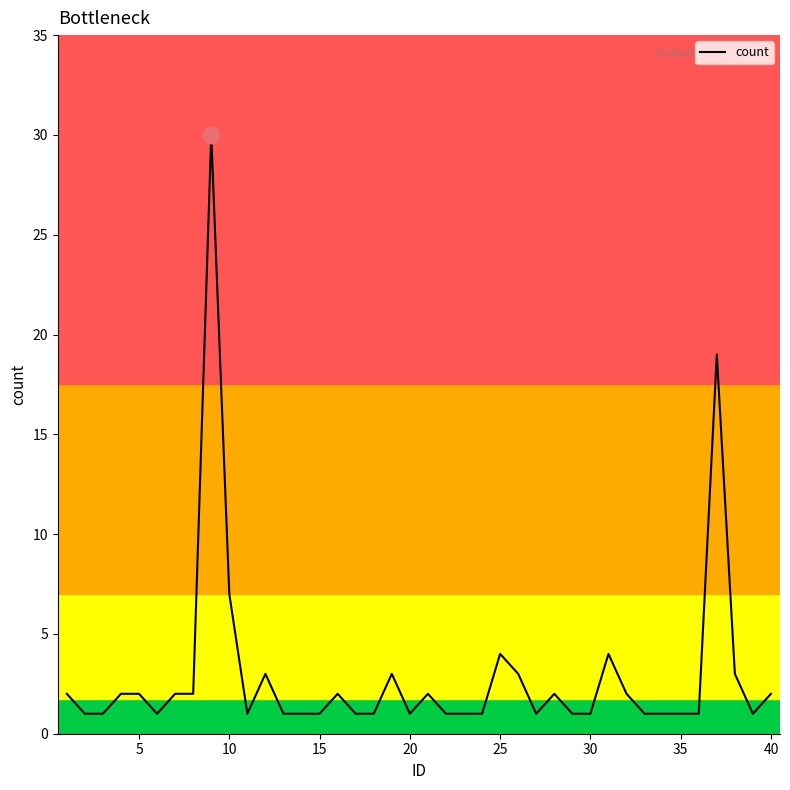

What is the maximum value shown in the chart?

30